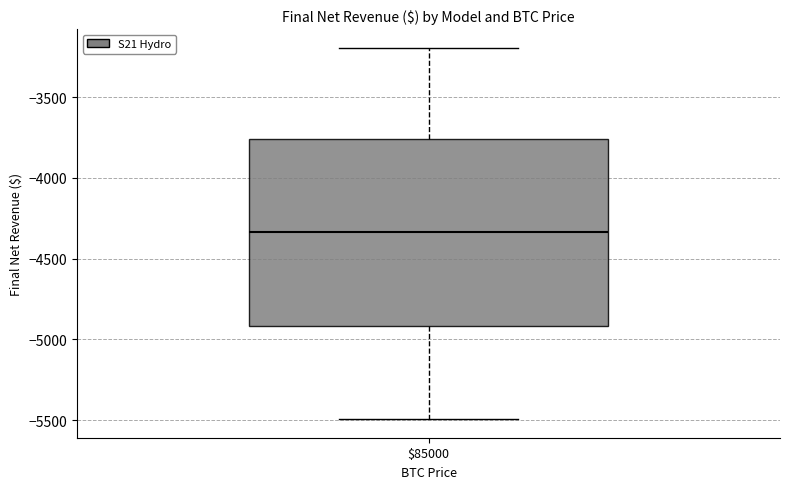

Read this box plot against the y-axis: the position of the median line, the range covered by the box, and the ends of both whiskers. The values are not printed on the chart, so give them approximately, as read against the axis.

median -4350, box -4900 to -3750, whiskers -5500 to -3200